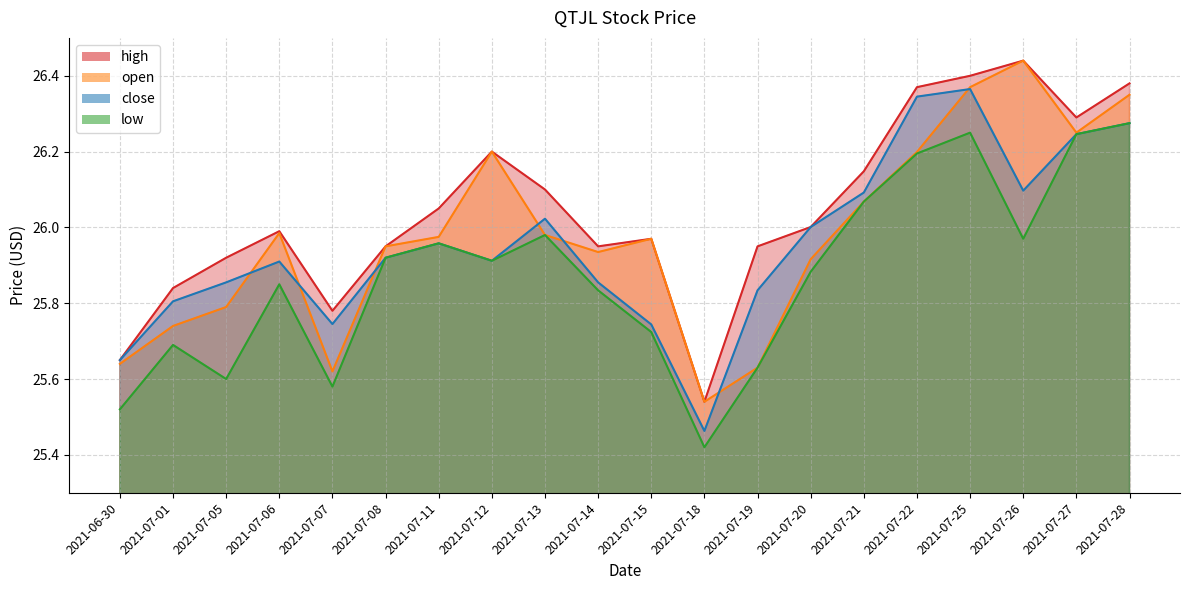

The close series shows 26.0 at 2021-07-11. True or false?

True